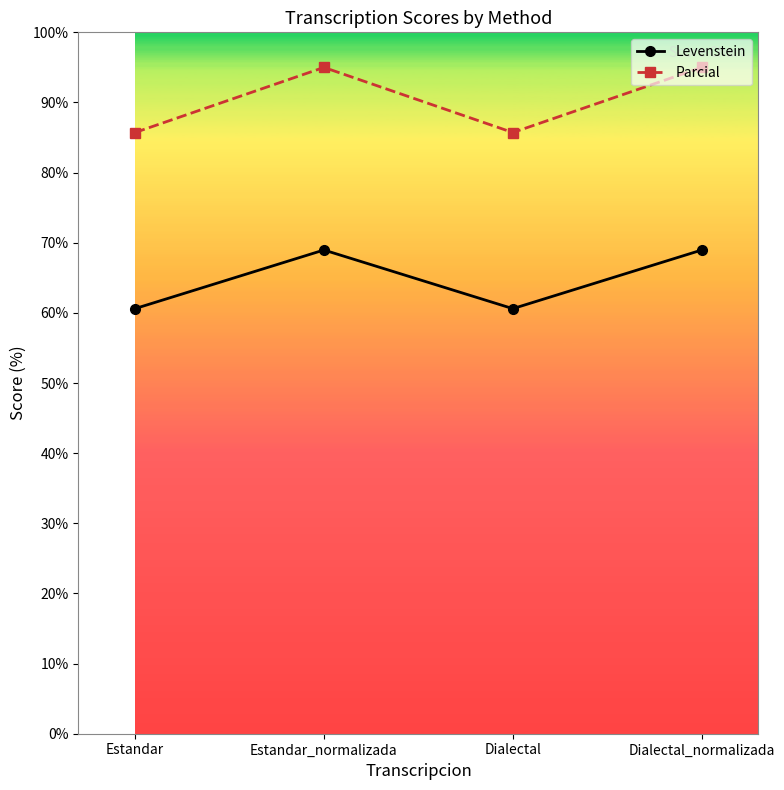

Where does the Levenstein series first go above 68?

Estandar_normalizada